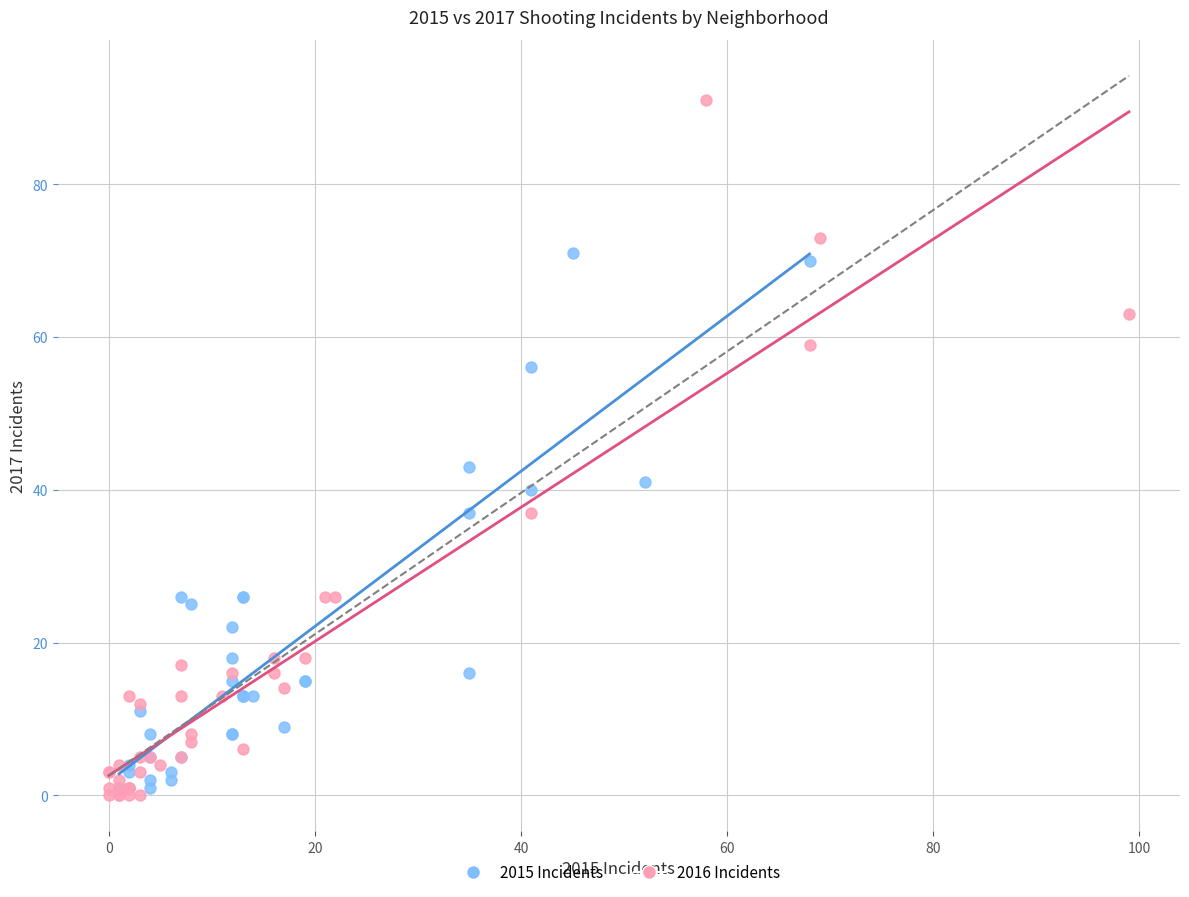

Which series contains the highest Y value?

2016 Incidents